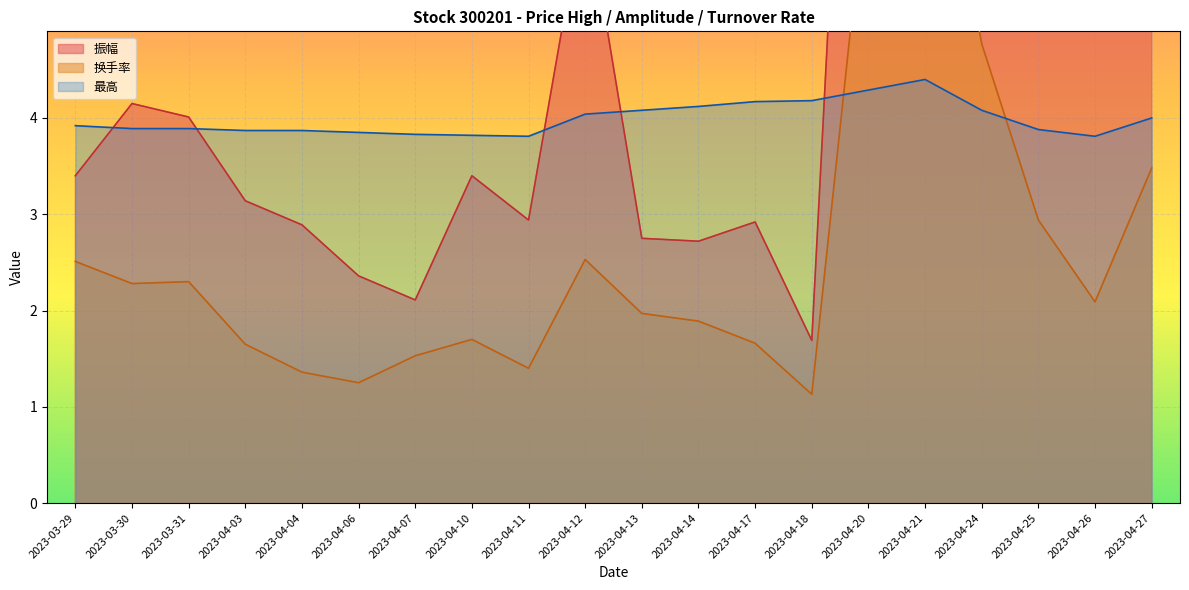

How many data points in 换手率 are less than 2?

10